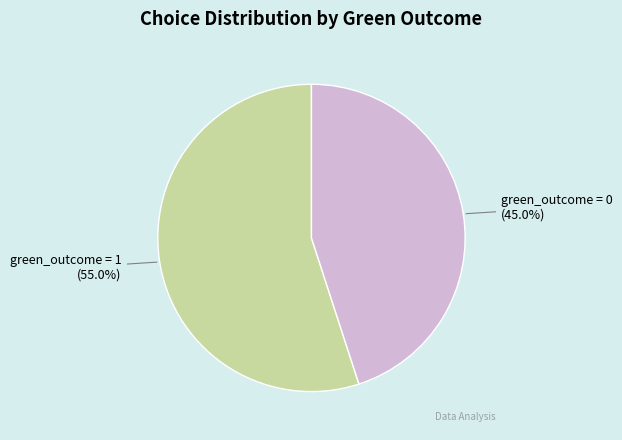

Combined, what portion of the pie is green_outcome = 0 and green_outcome = 1?

100.0%